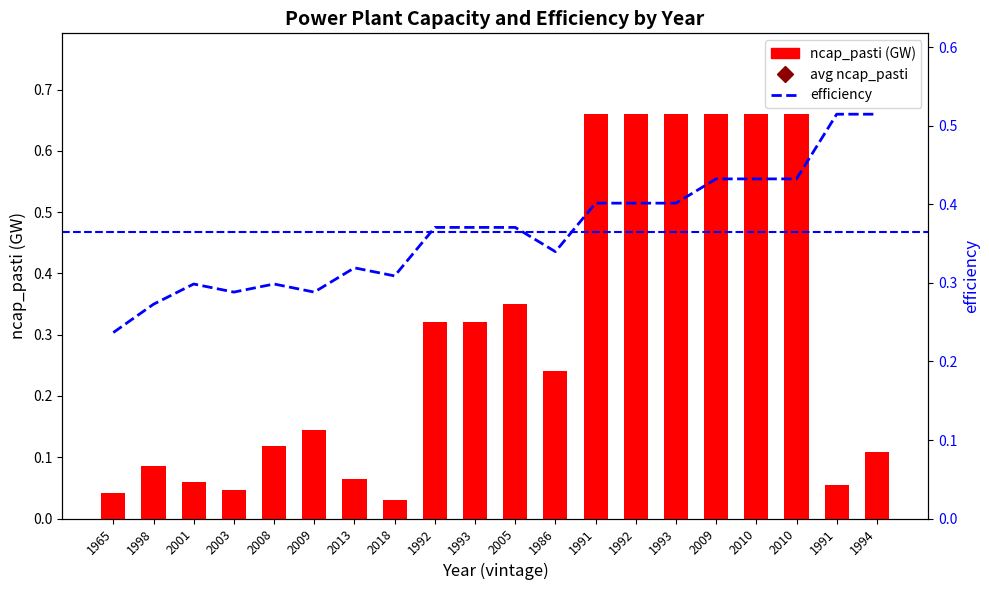

Between 1992 and 2010, which series saw the biggest shift?

efficiency